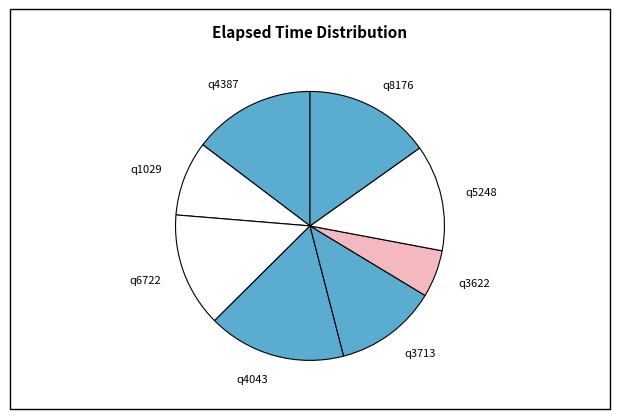

Which slice is the smallest?

q3622